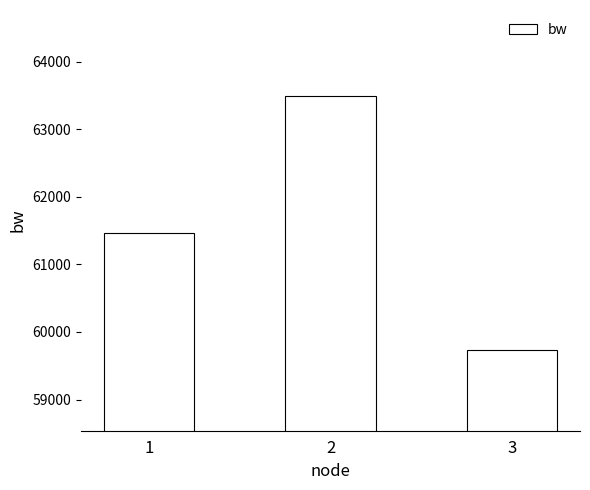

Rank the categories by value from lowest to highest.

3, 1, 2